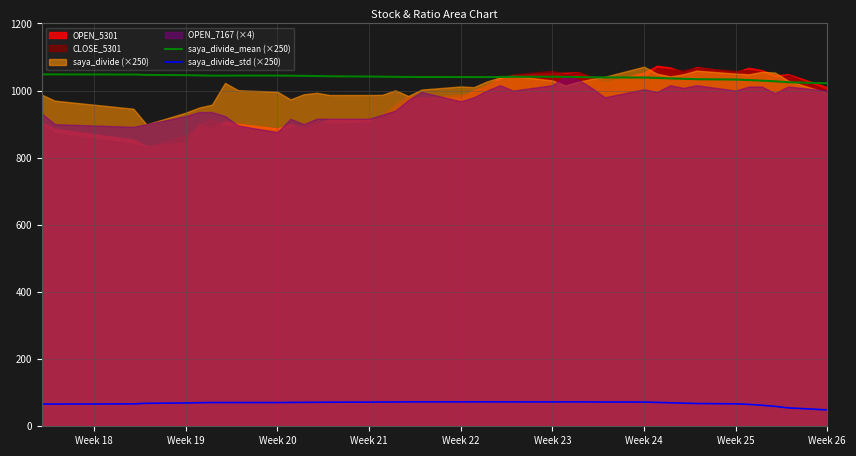

True or false: saya_divide_std (×250) and saya_divide_mean (×250) intersect in this chart.

False